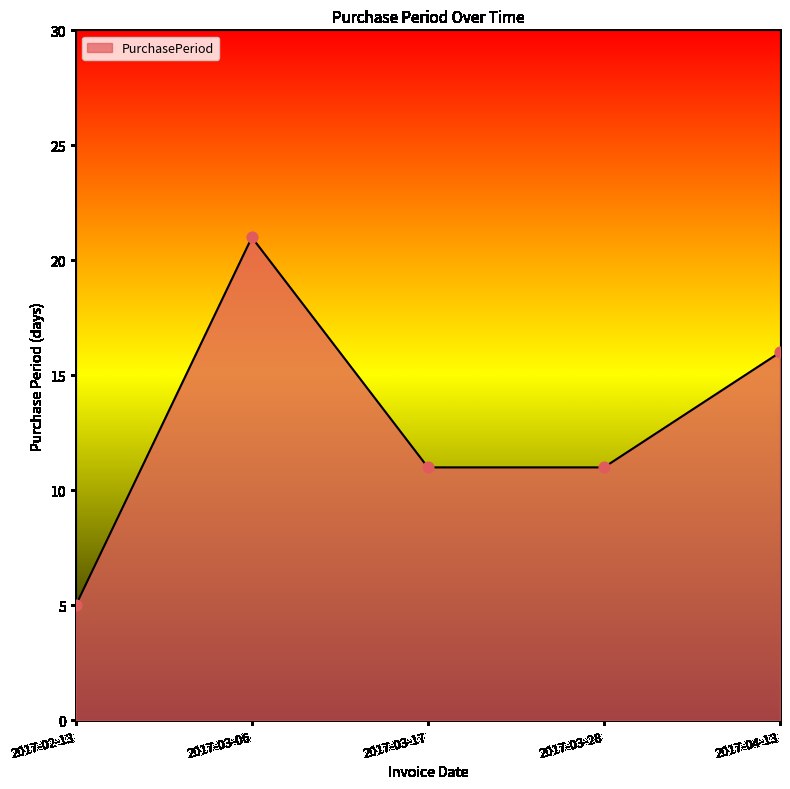

What is the change in value from 2017-03-06 to 2017-03-17?

-10